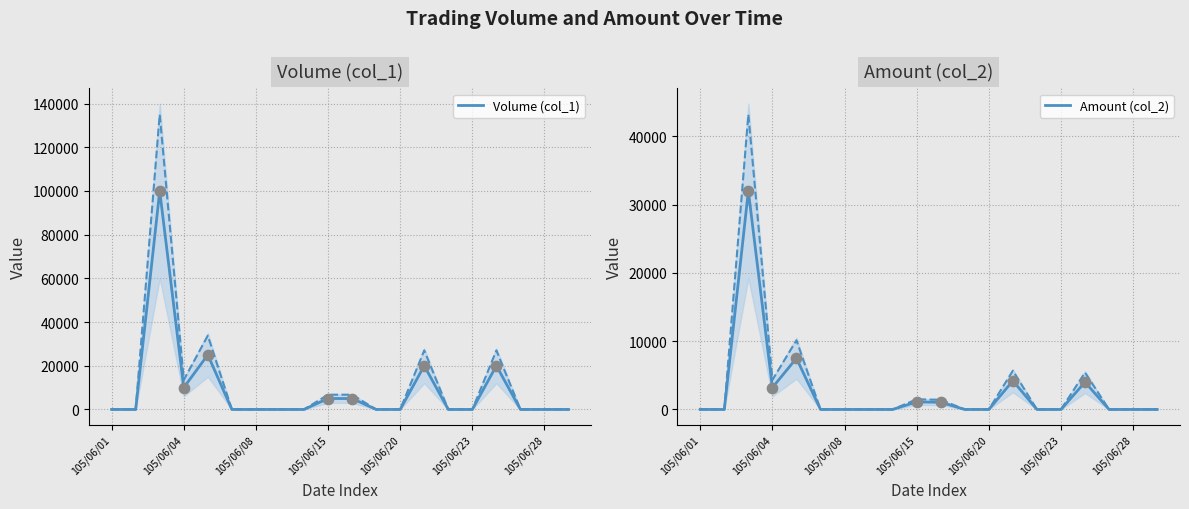

At how many categories does at least one series exceed 85408?

1